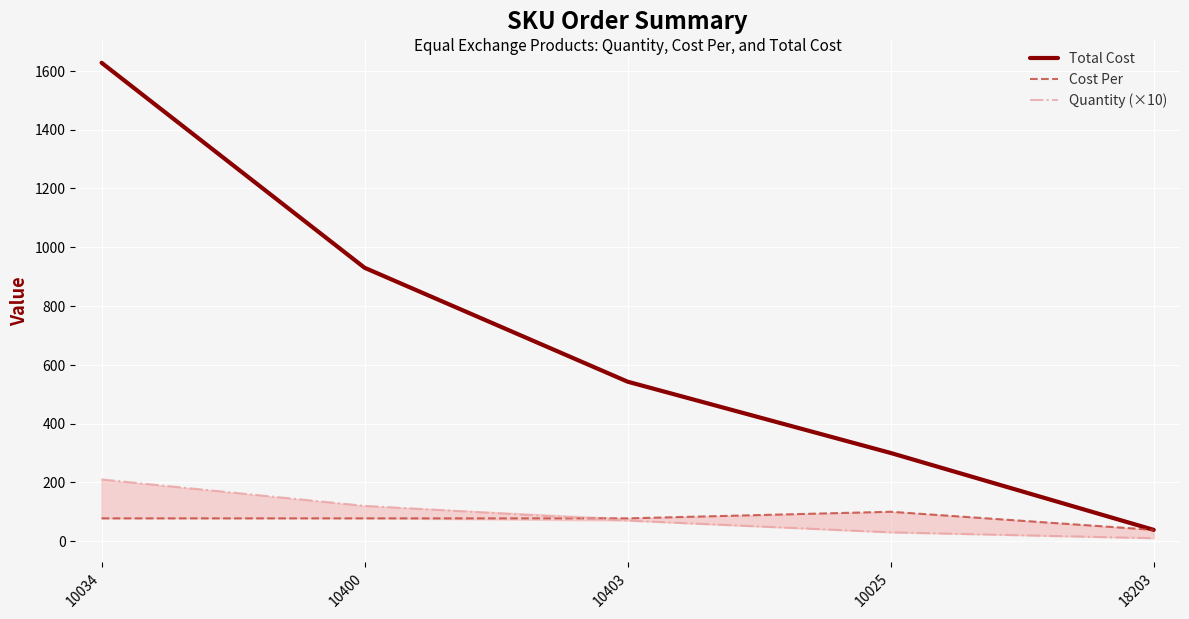

List the series in order of their peak value, highest first.

Total Cost, Quantity (×10), Cost Per